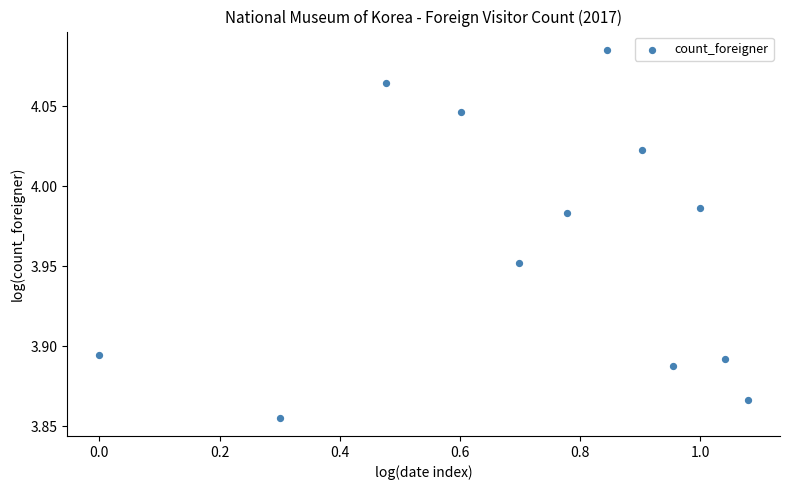

What is the range of X values (max minus min)?

1.1